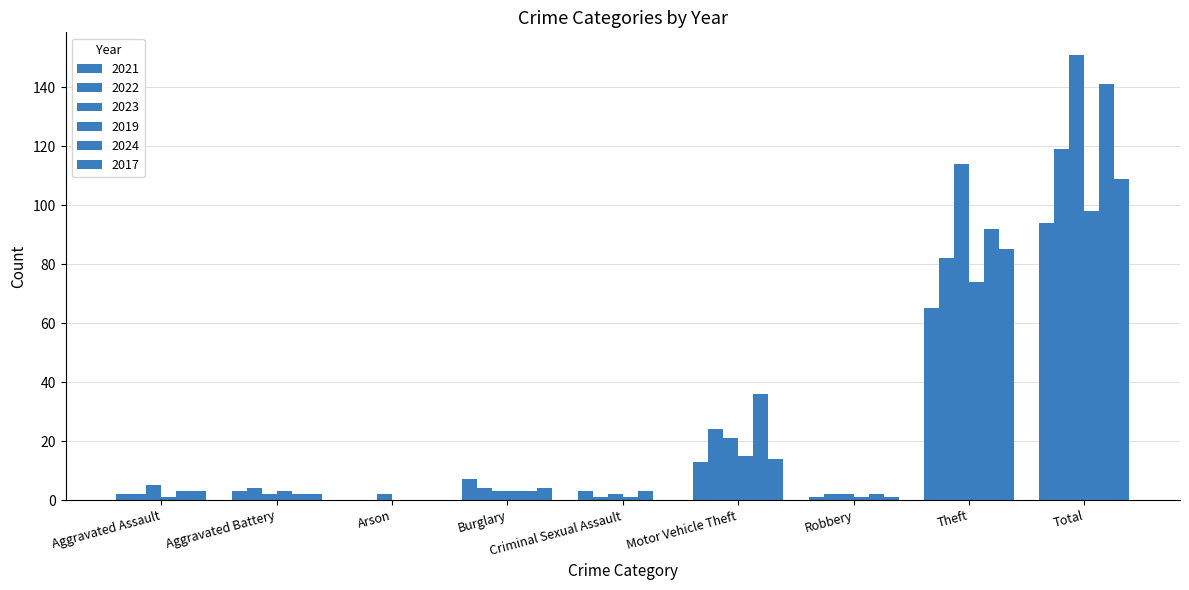

Which category has the highest value across all series?

Total